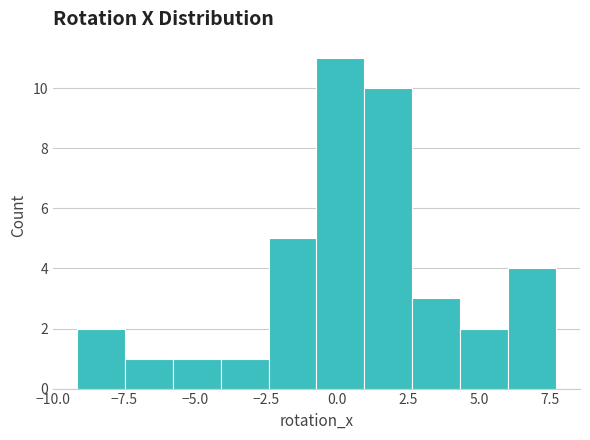

Around what value on the x-axis is the tallest bar? Give the approximate position of its centre, as read against the axis.

0.0